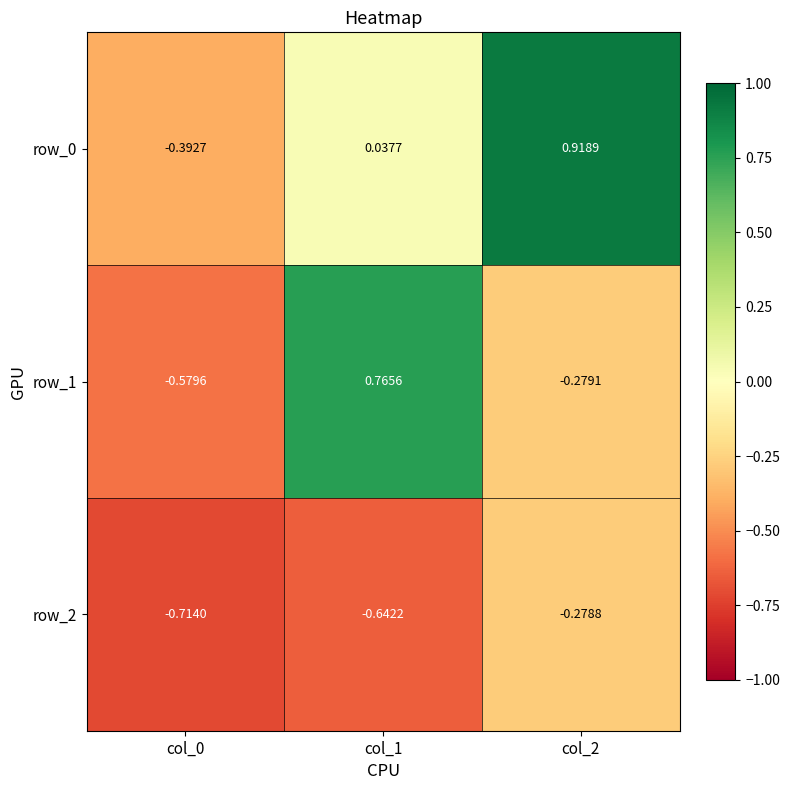

Count the row_1 values in the range 0 to 1.

1